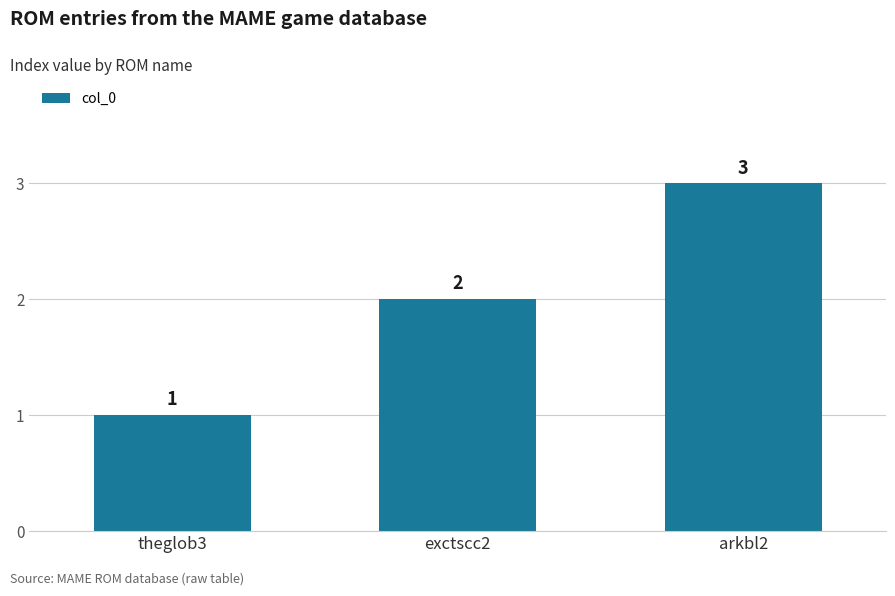

Are the bars horizontal?

No